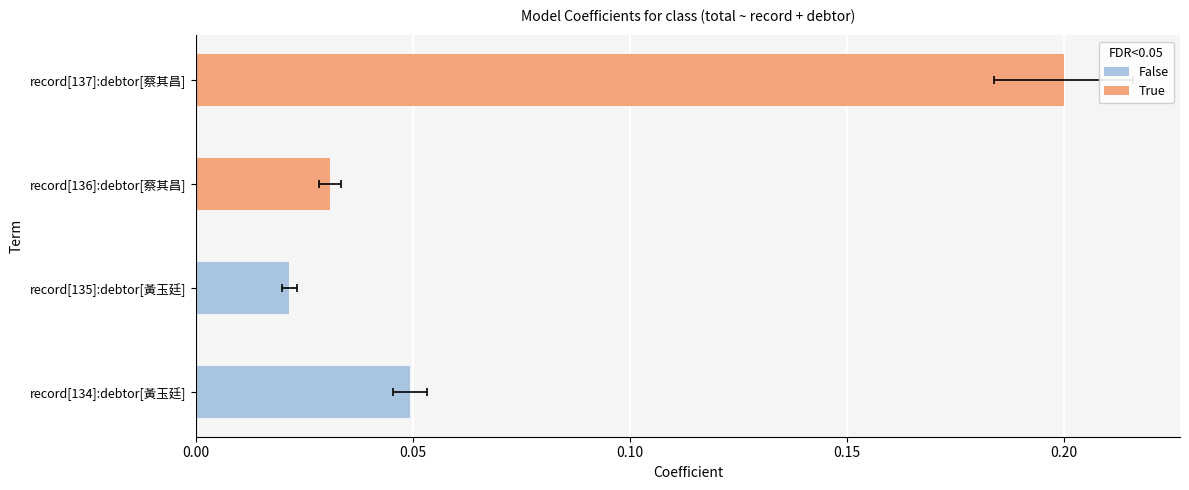

Which label corresponds to the largest value in the chart?

record[137]:debtor[蔡其昌]